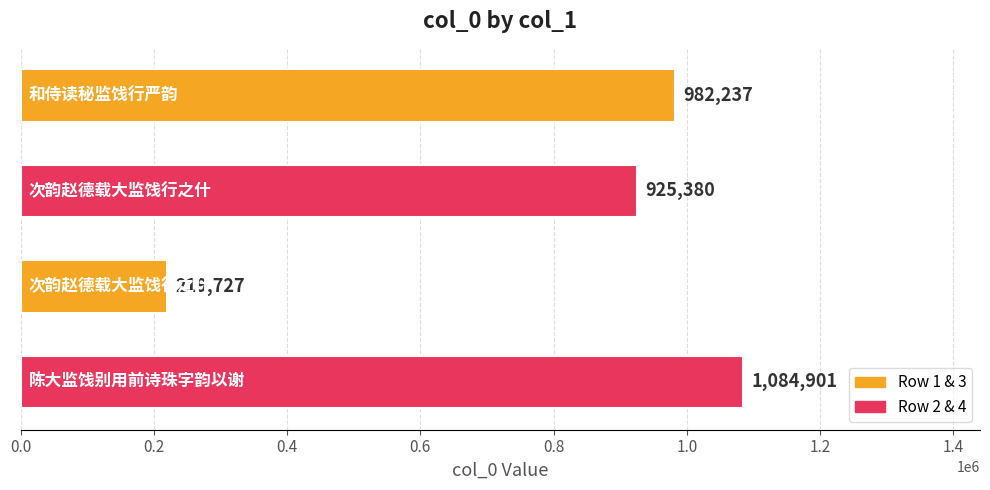

What is the difference between the maximum and minimum values?

865174